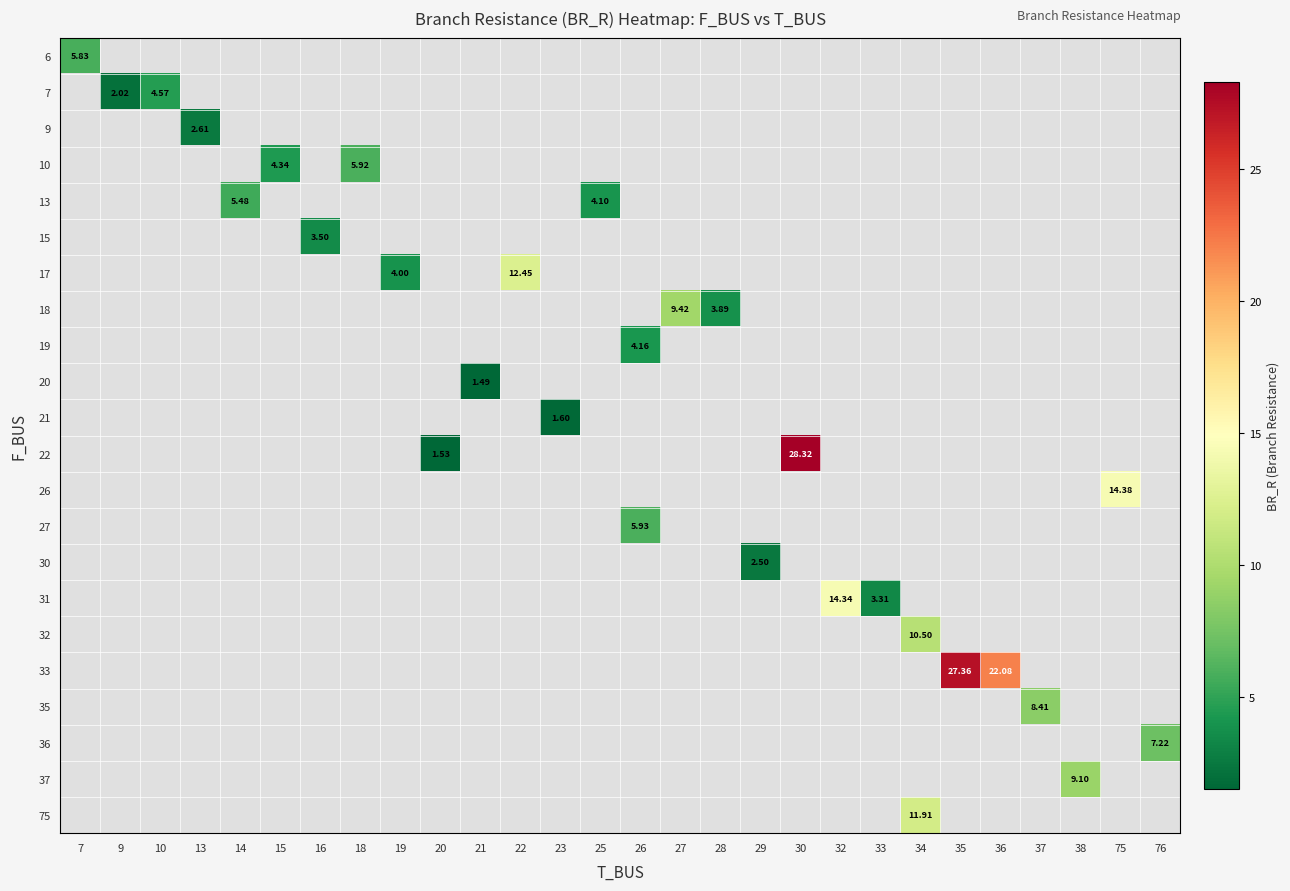

How many data points in 19 are above 4?

1